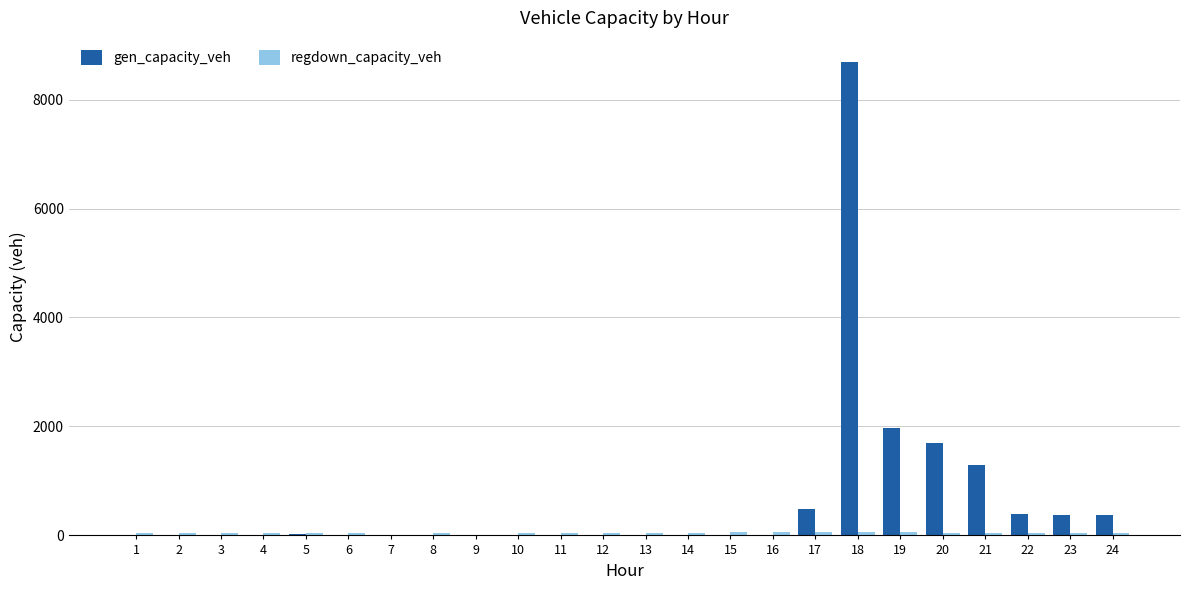

What is the spread (max minus min) of values at 14?

53.3